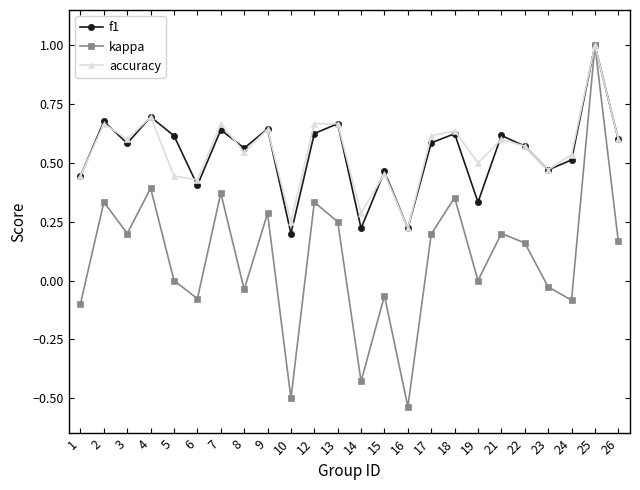

At which category is the sum across all series the highest?

25